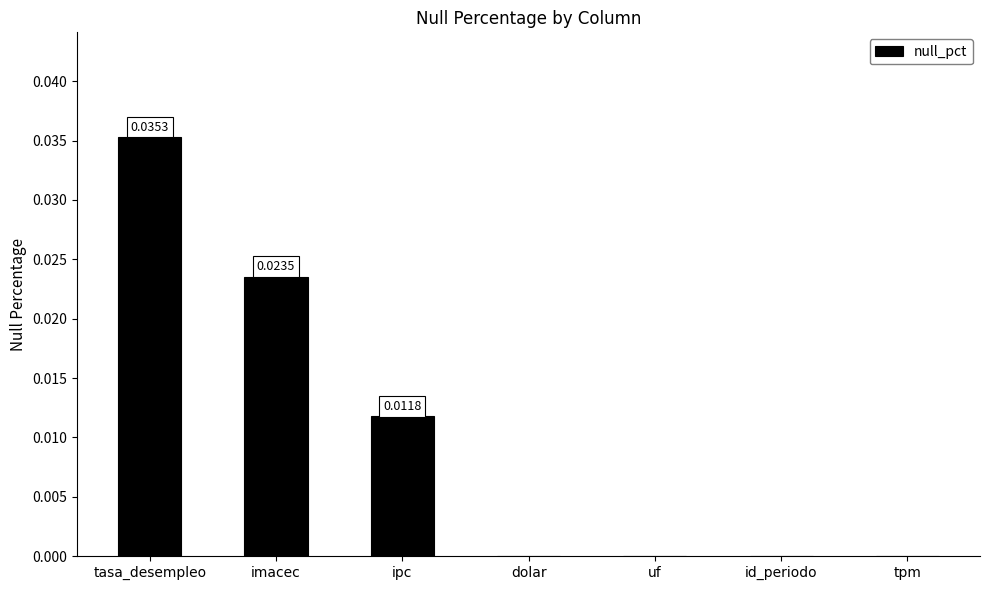

How many categories are shown in the chart?

7